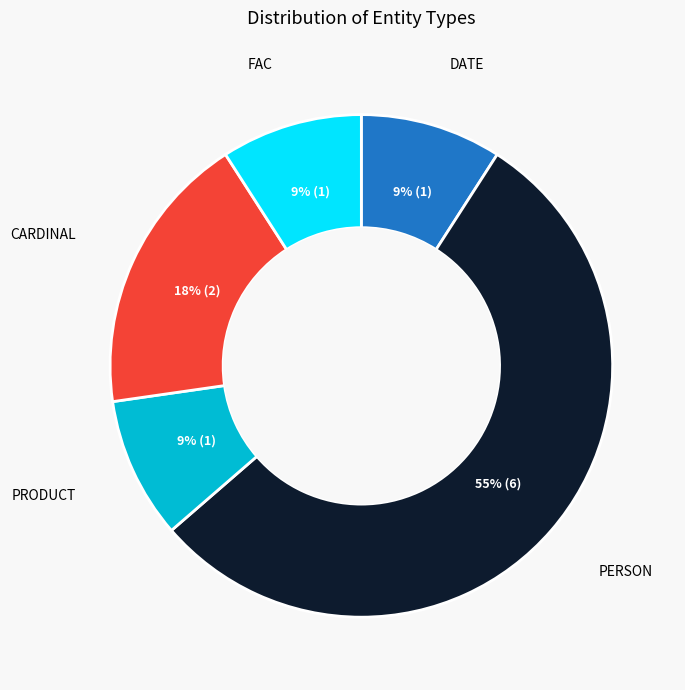

Is there a majority slice in this chart?

Yes